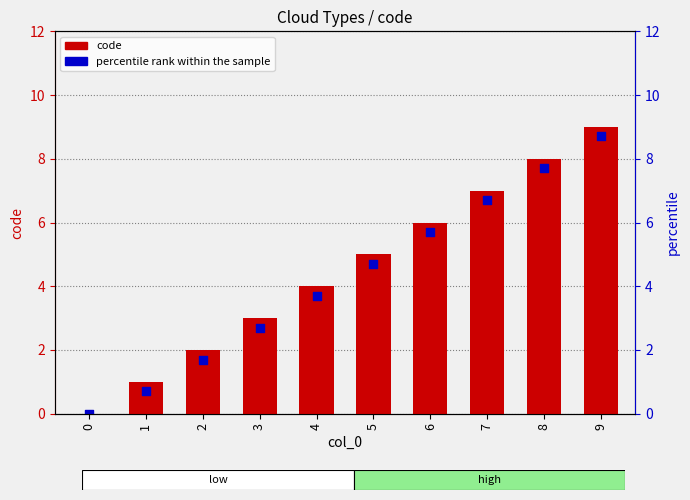

At which category is the sum across all series the highest?

9